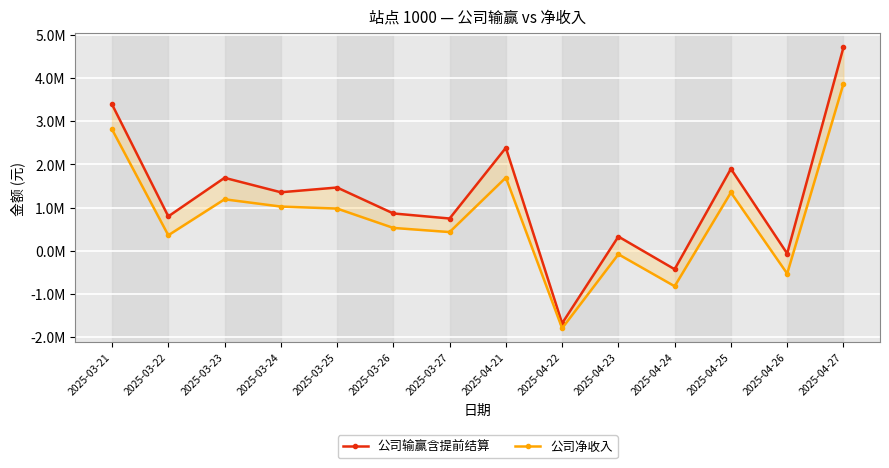

True or false: 公司输赢含提前结算 has more than 0 interior local peaks.

True